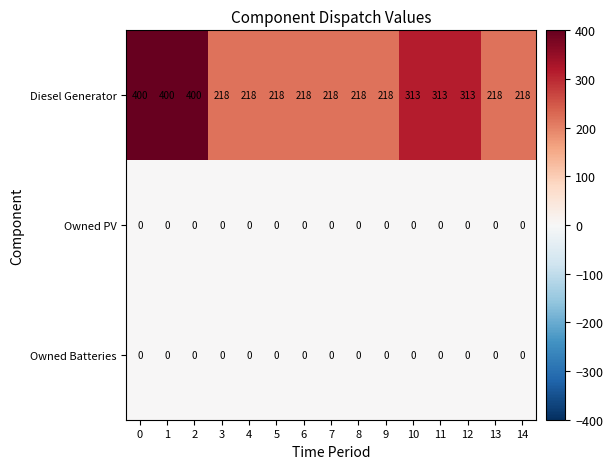

What is the difference between the highest and lowest values at 5?

218